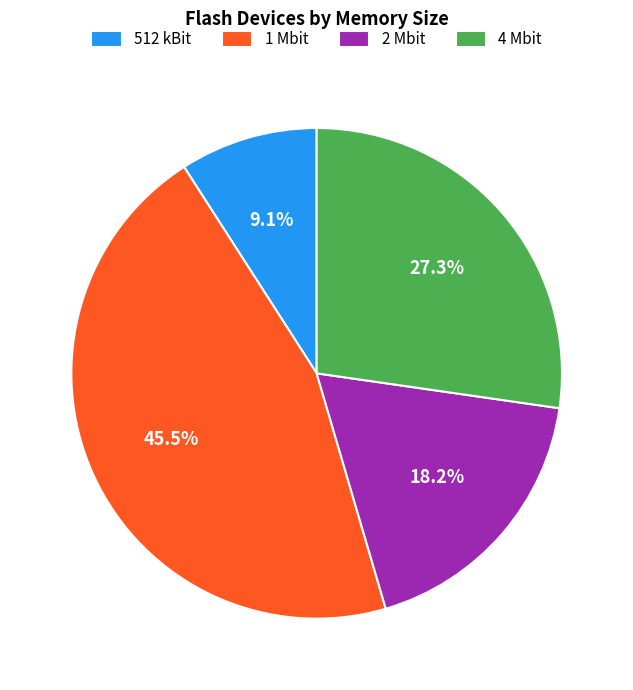

Does 1 Mbit represent more than half of the total?

No